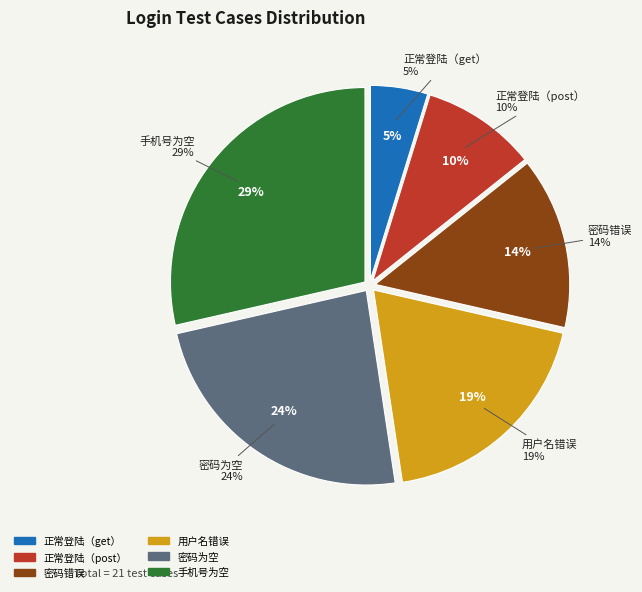

Is there any slice that represents more than half of the pie?

No